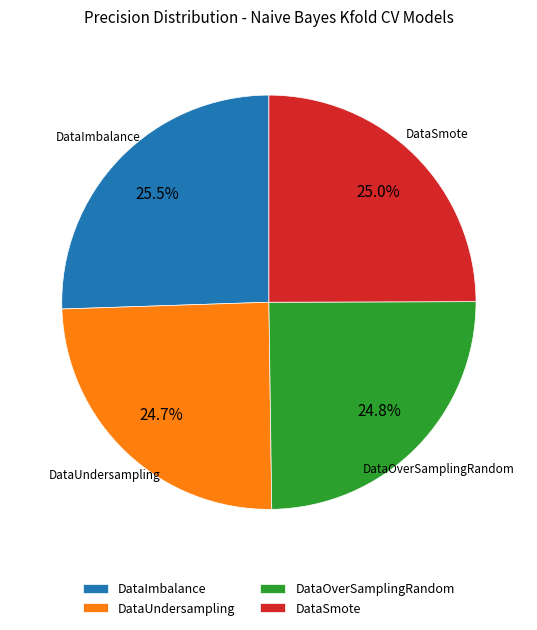

Is there a majority slice in this chart?

No